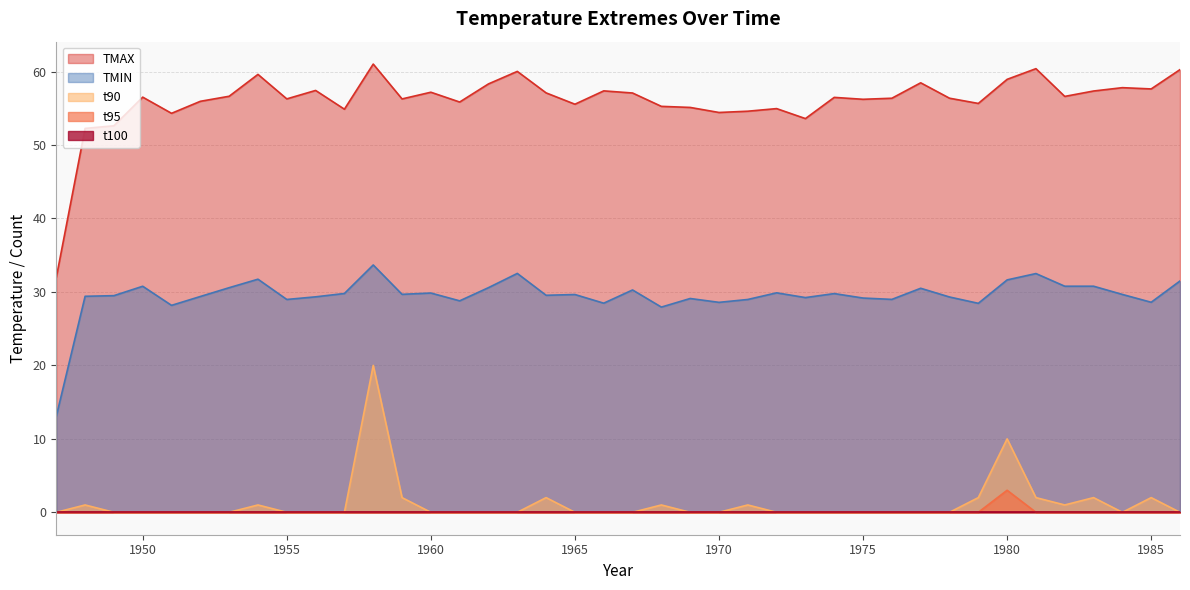

What is the sum of the TMIN values at 1985 and 1978?

57.9